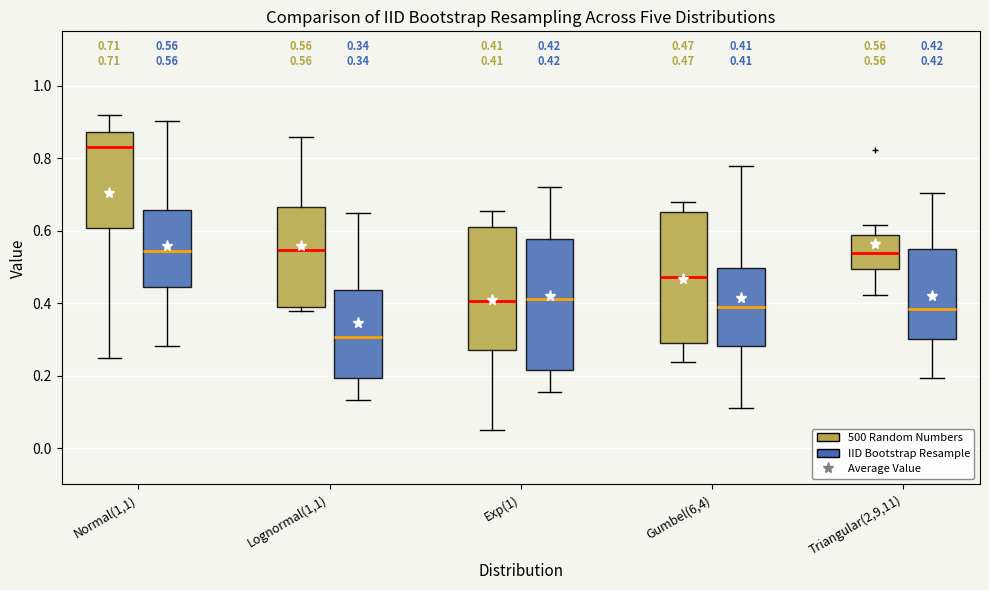

Which box has the highest median line?

Normal(1,1) (500 Random Numbers)